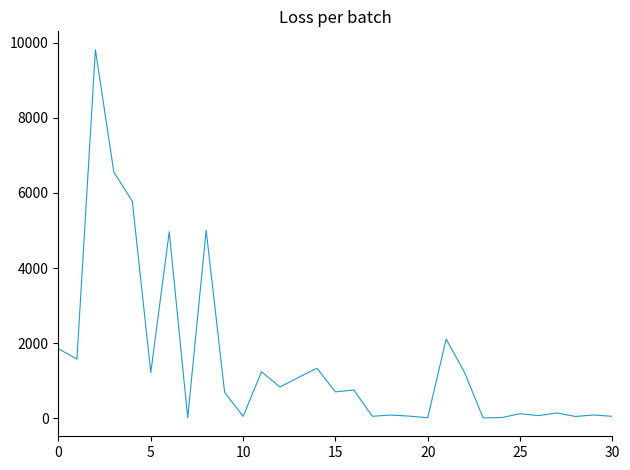

What is the greatest value displayed?

9812.1